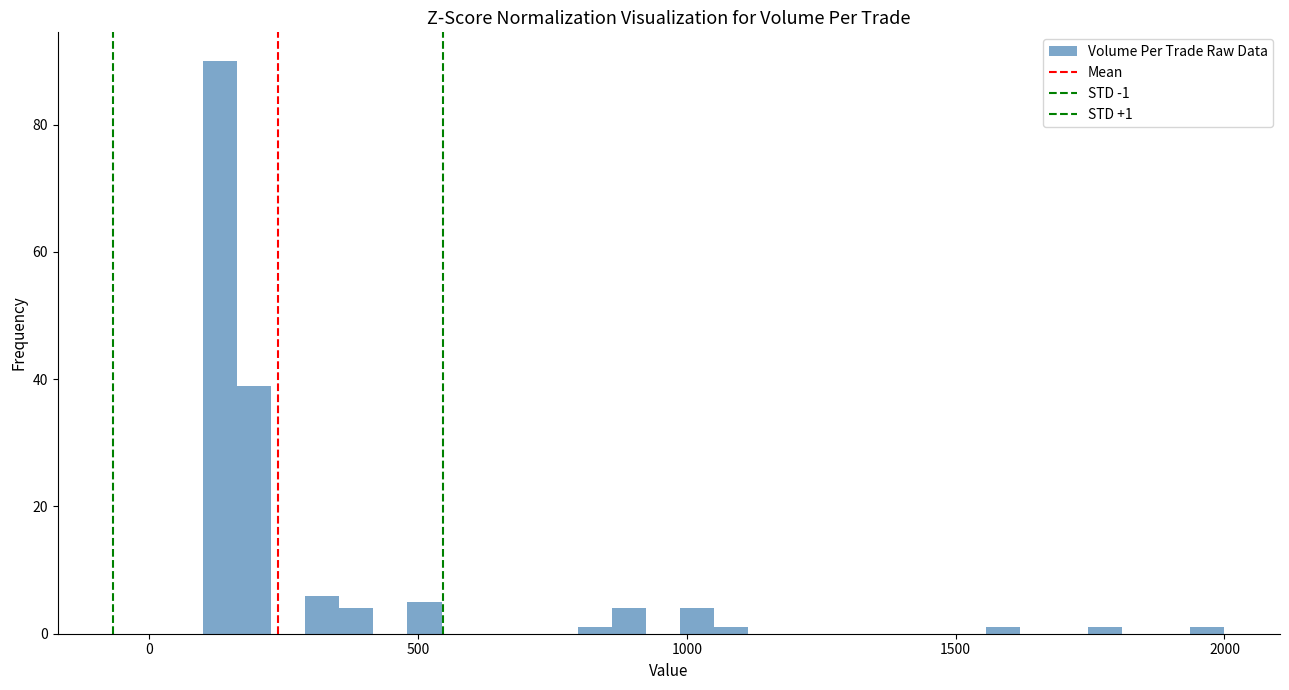

Around what value on the x-axis is the tallest bar? Give the approximate position of its centre, as read against the axis.

150